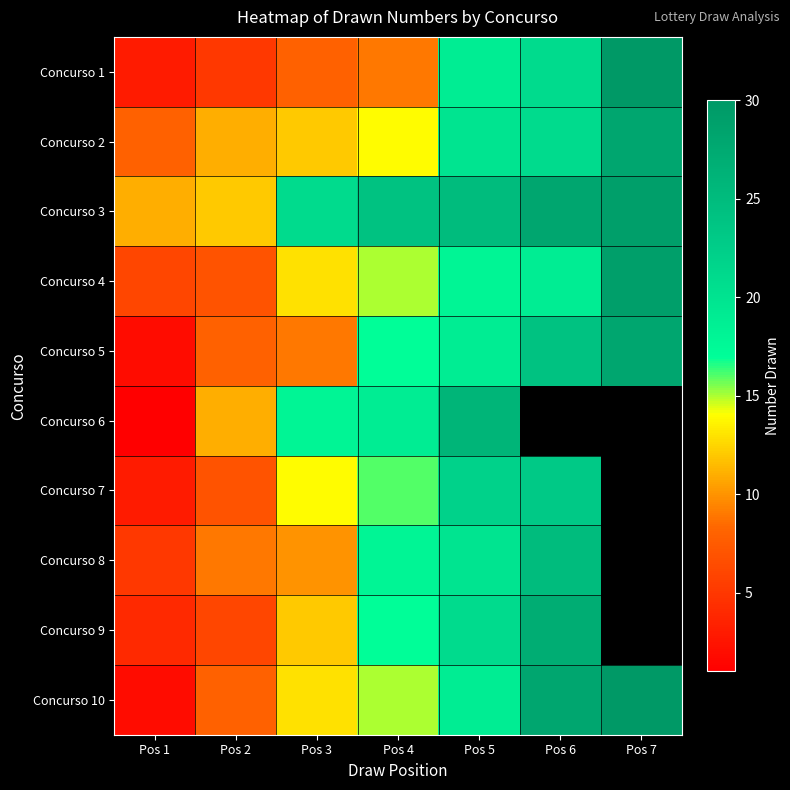

How many data points in Concurso 2 are less than 14?

3